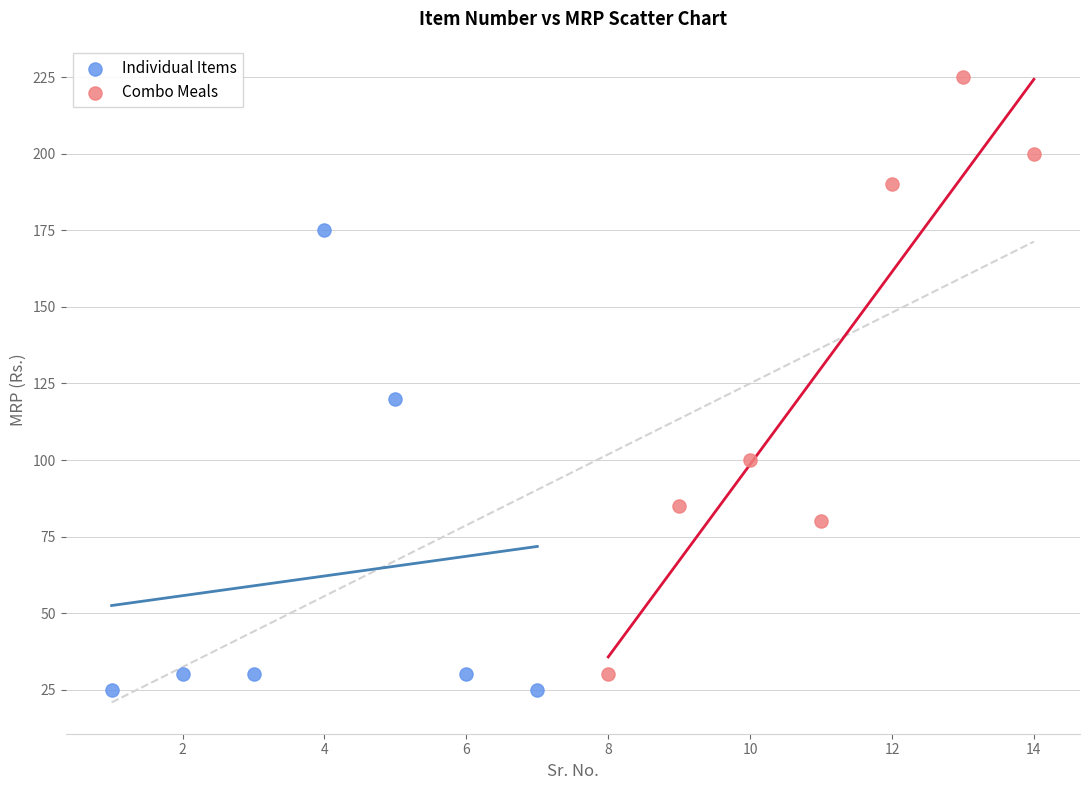

Which series contains the lowest Y value?

Individual Items